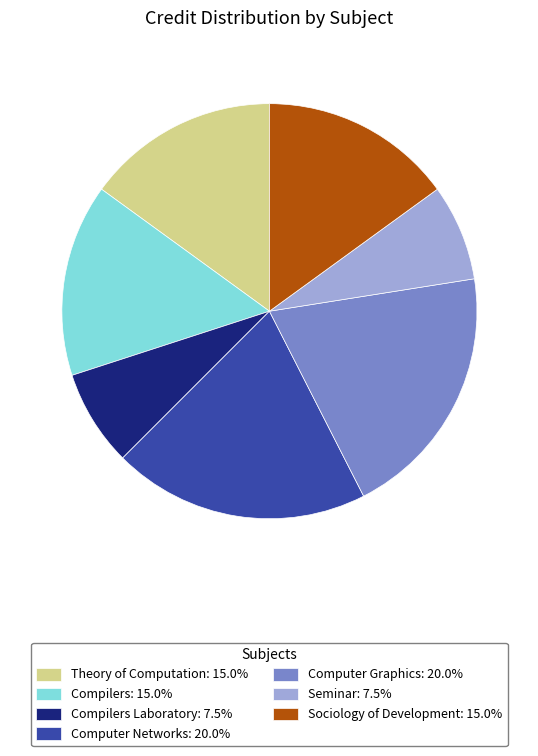

Does any single category account for the majority?

No